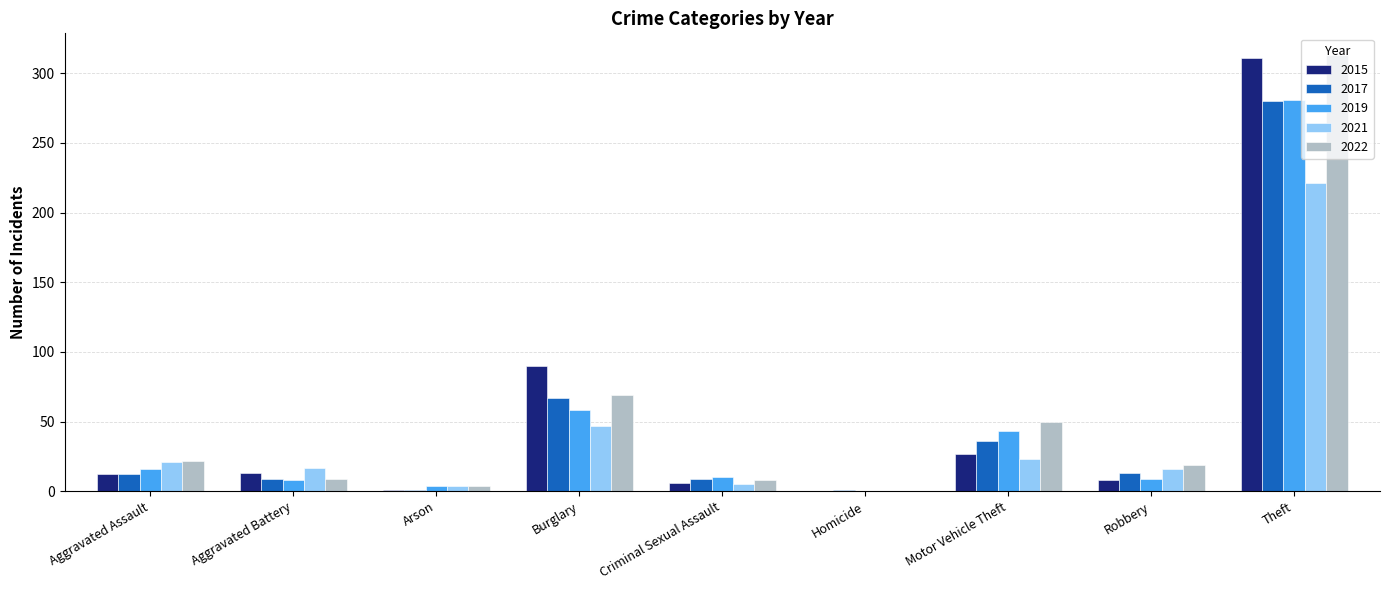

Between Burglary and Theft, which series saw the biggest shift?

2022